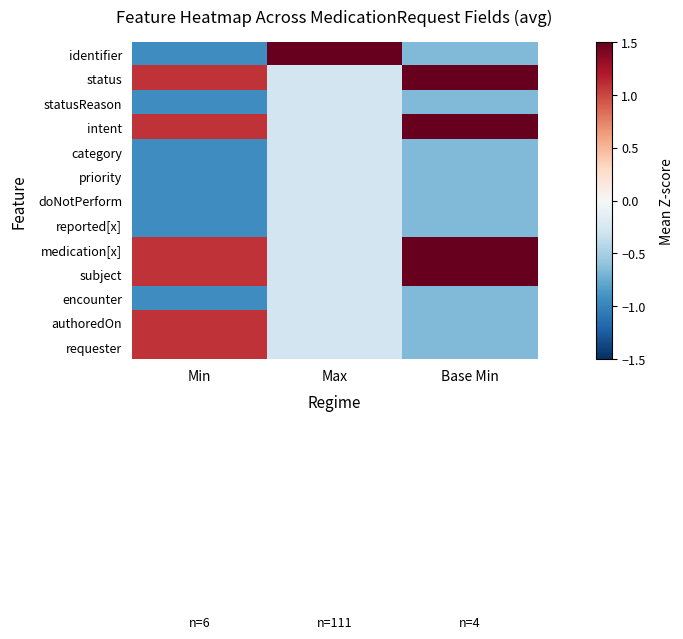

Rank the series at Base Min from highest to lowest value.

status, intent, medication[x], subject, identifier, statusReason, category, priority, doNotPerform, reported[x], encounter, authoredOn, requester